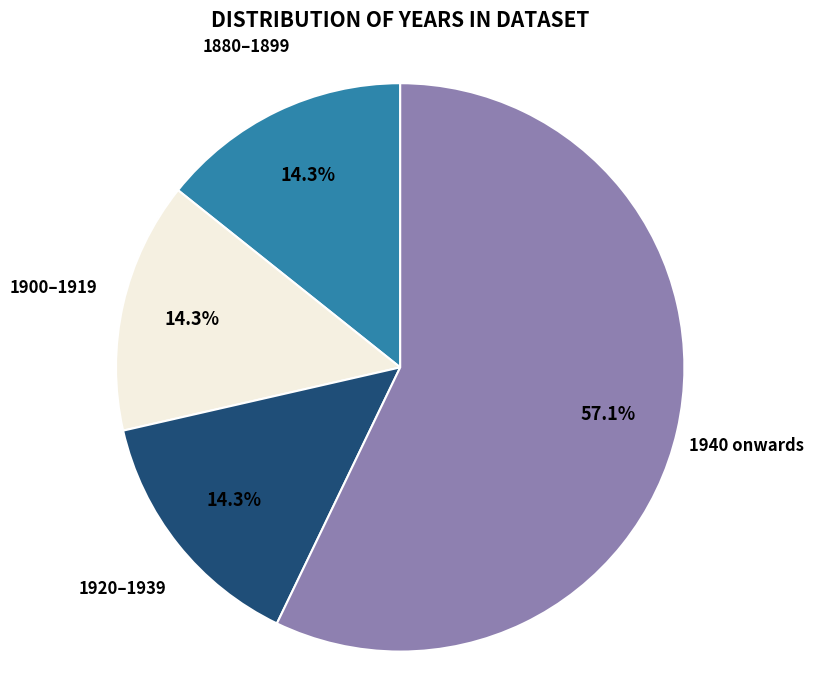

What is the largest slice in the pie chart?

1940 onwards